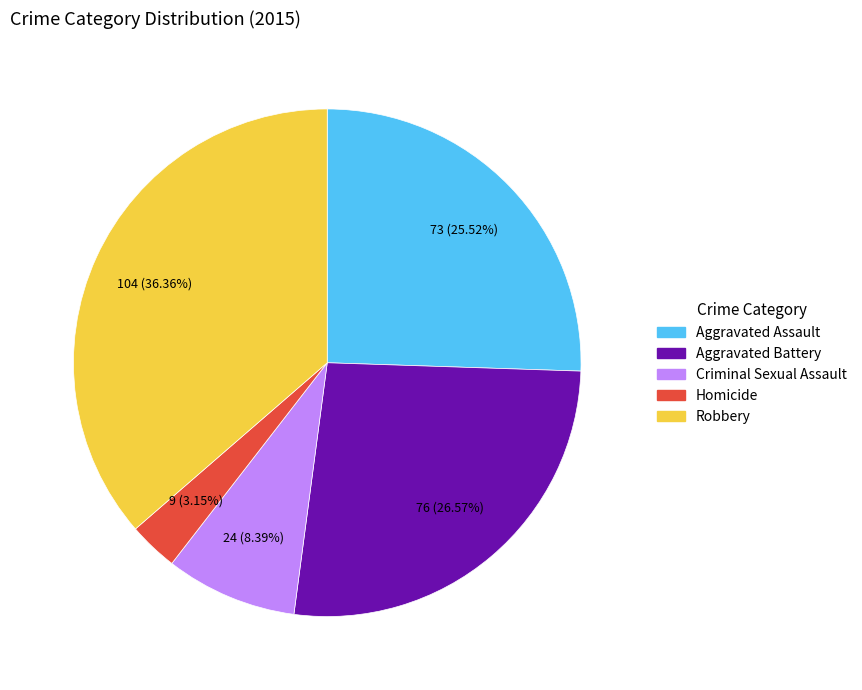

Rank the categories by value from lowest to highest.

Homicide, Criminal Sexual Assault, Aggravated Assault, Aggravated Battery, Robbery